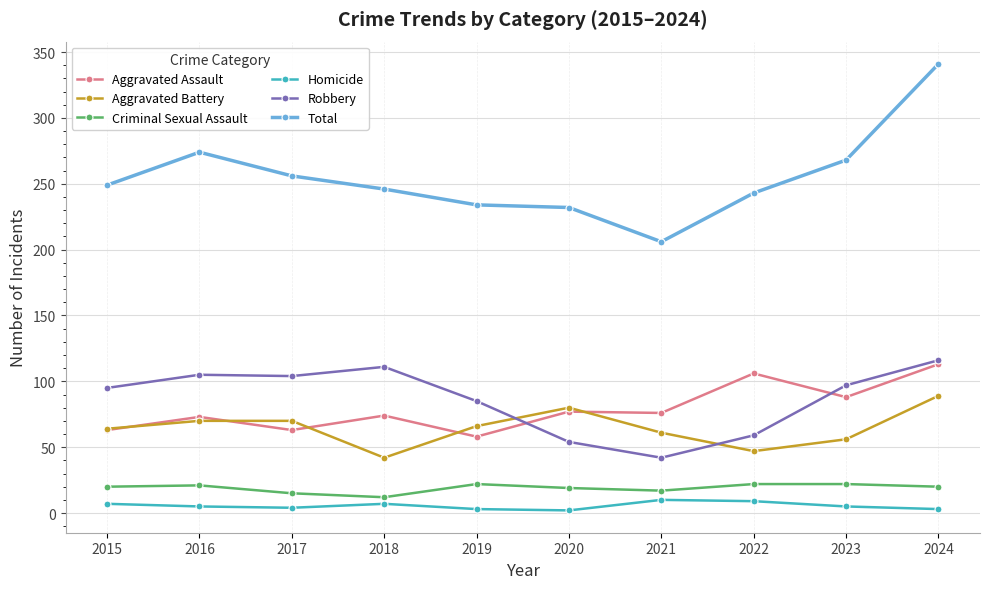

How many lines are shown in the chart?

6